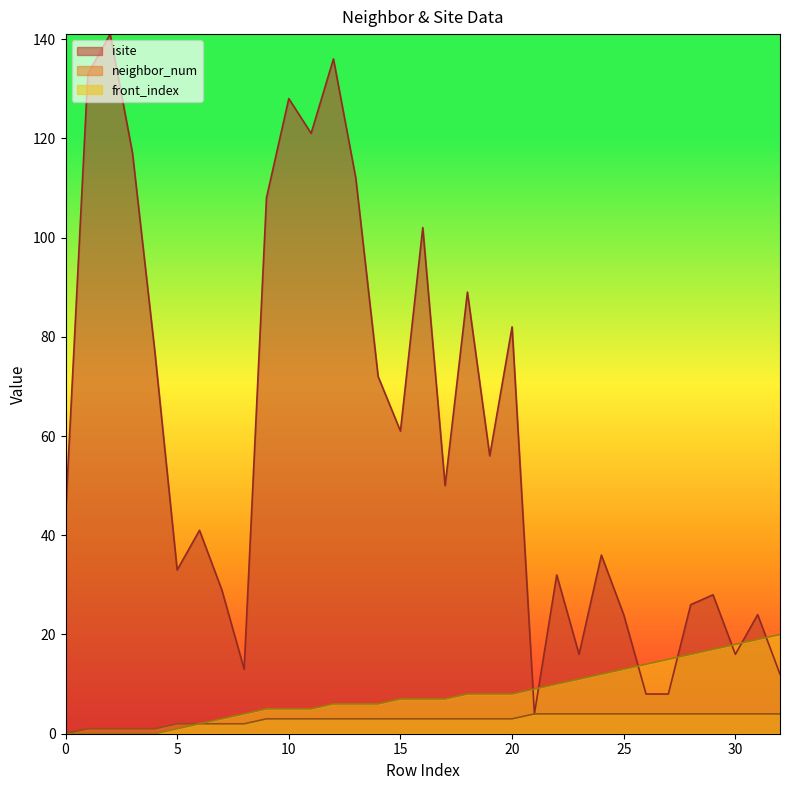

Between 7 and 16, which series saw the biggest shift?

isite